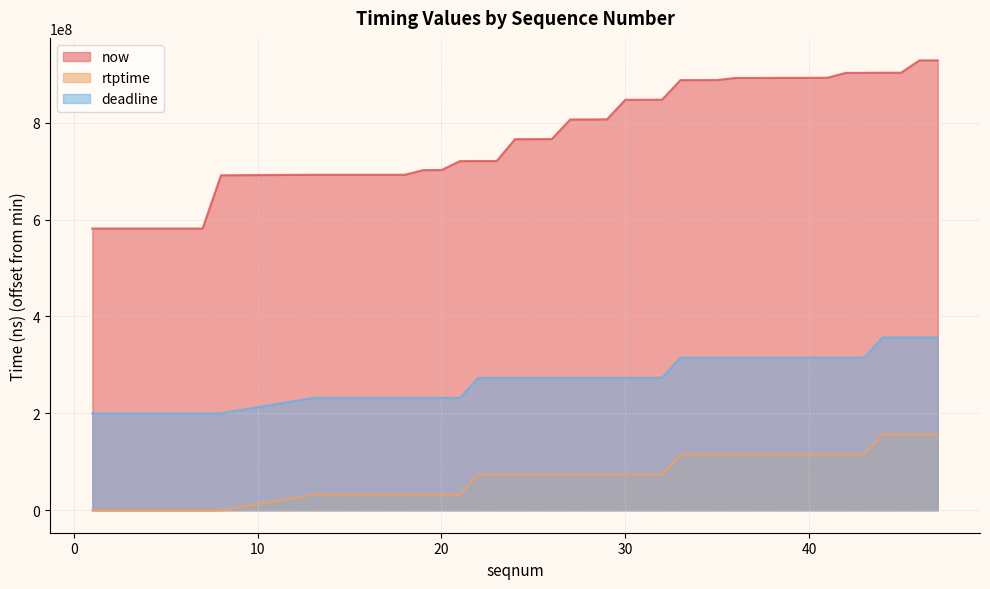

What are all the series names shown in the legend?

now, rtptime, deadline